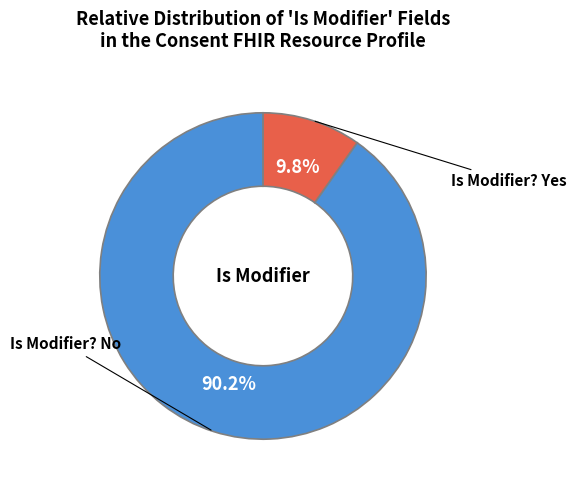

Does any single category account for the majority?

Yes